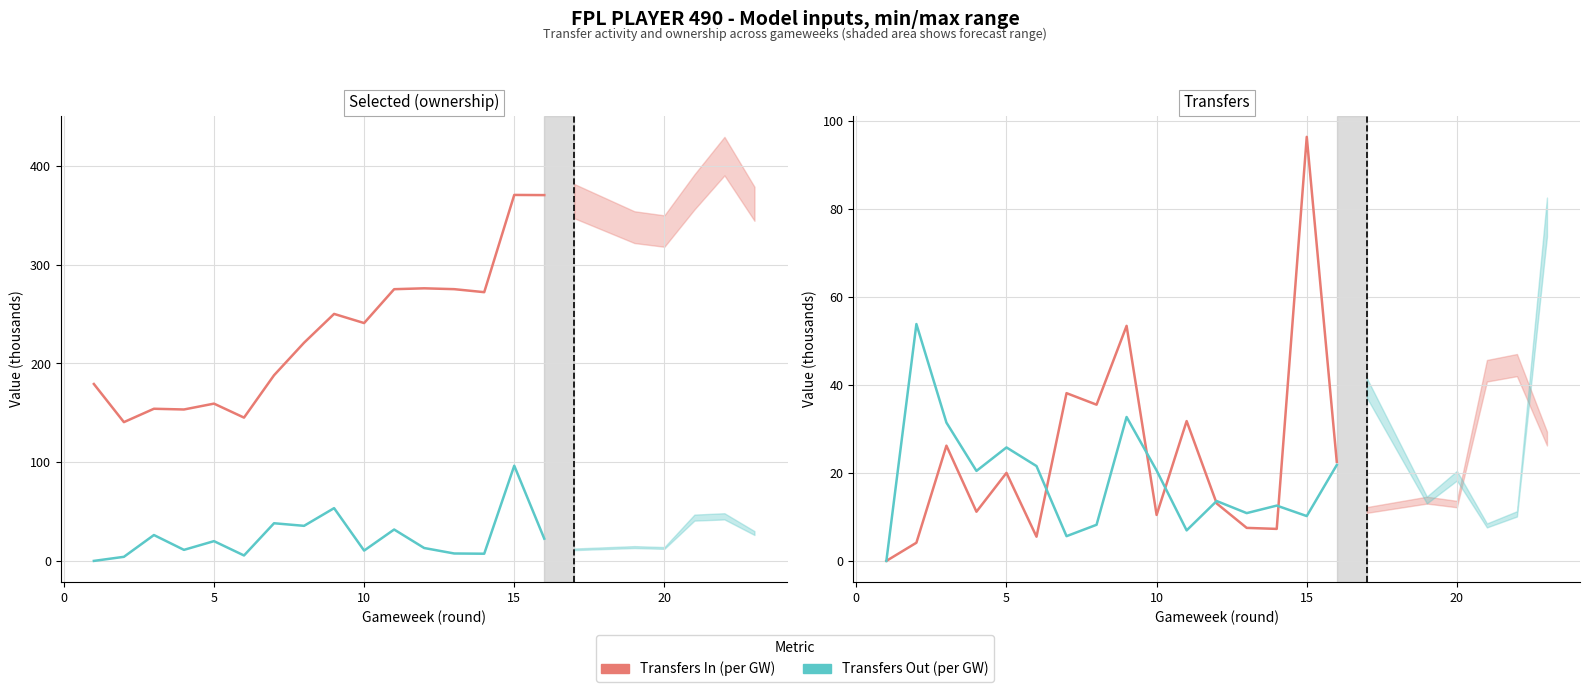

Which has a higher value, 10 or 15?

15